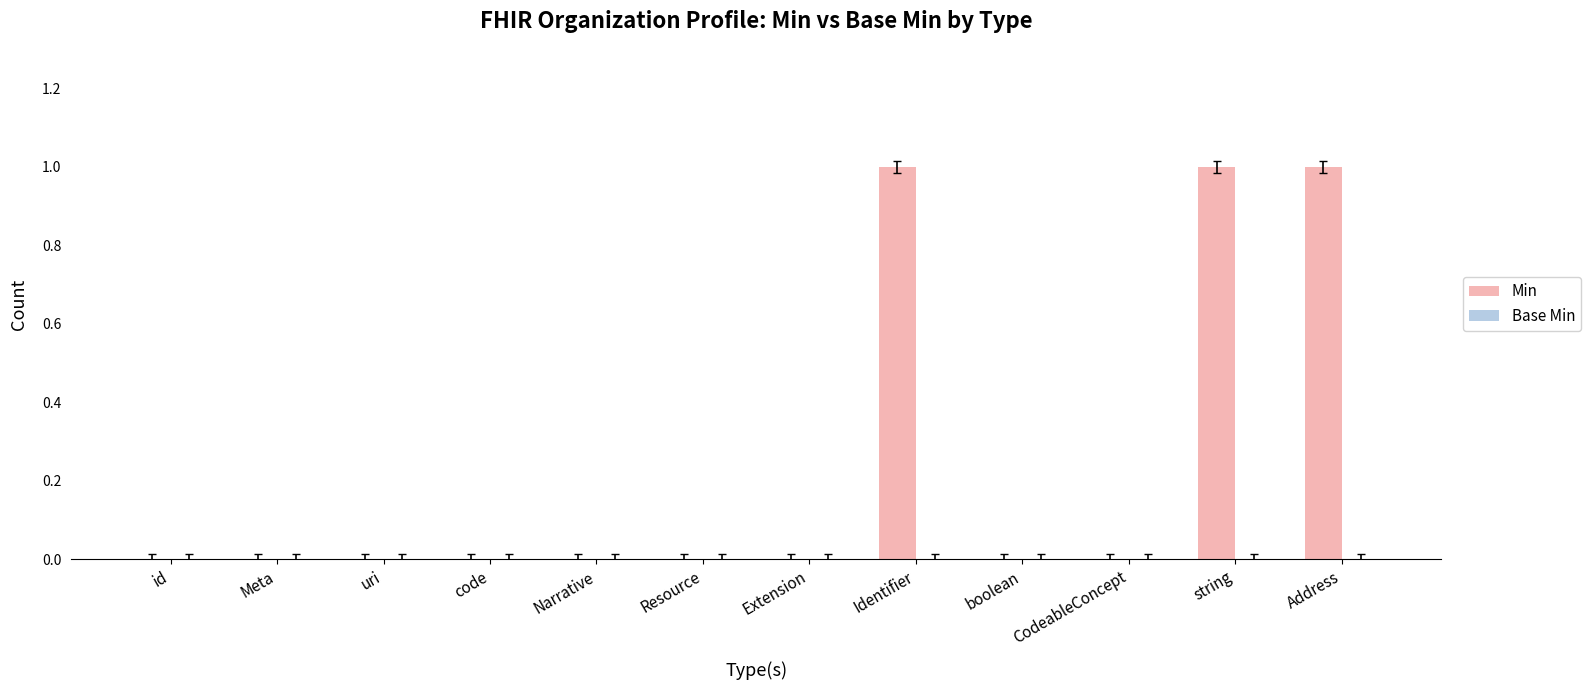

Between string and boolean, which is larger?

string